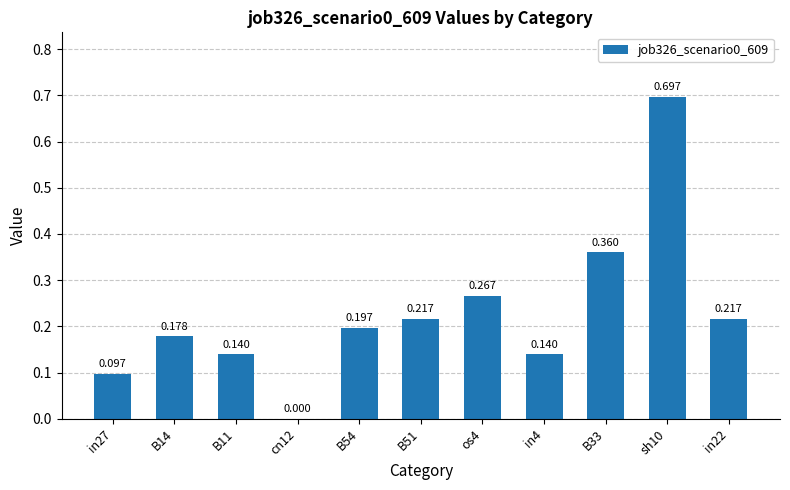

What is the label of the 10th bar from the left?

sh10